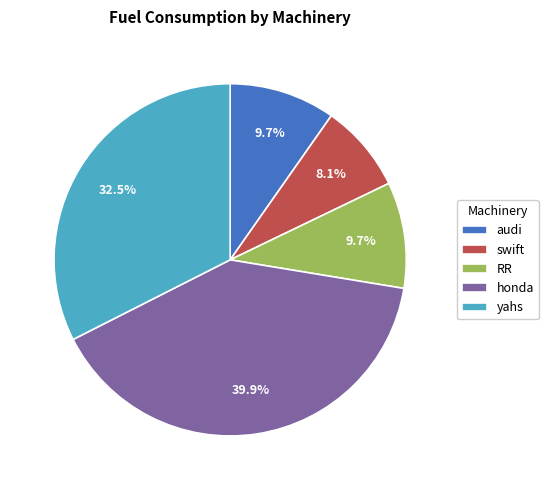

Do audi and RR together represent more than half of the pie?

No